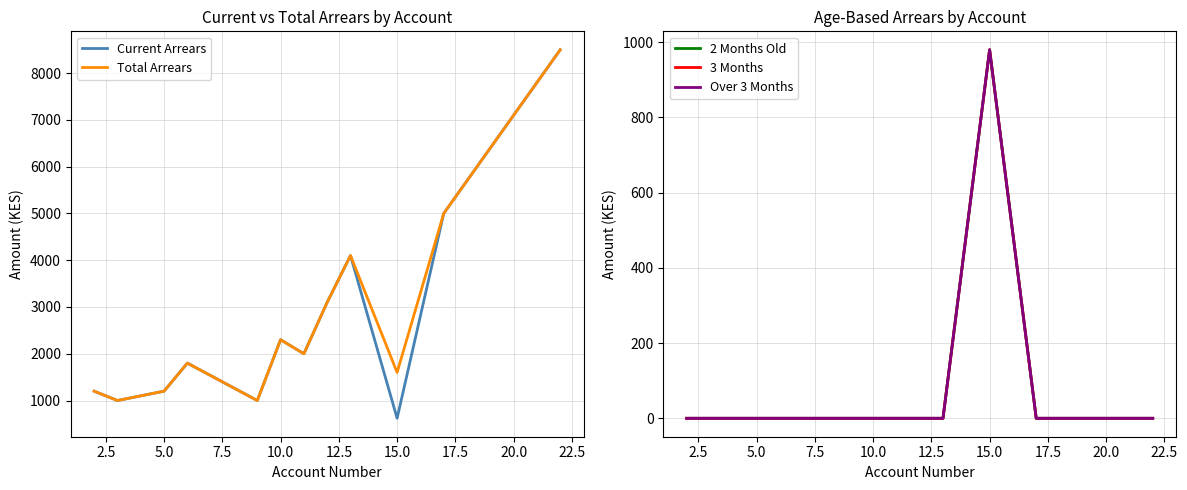

How many intersections are there between 2 Months Old and Current Arrears?

2